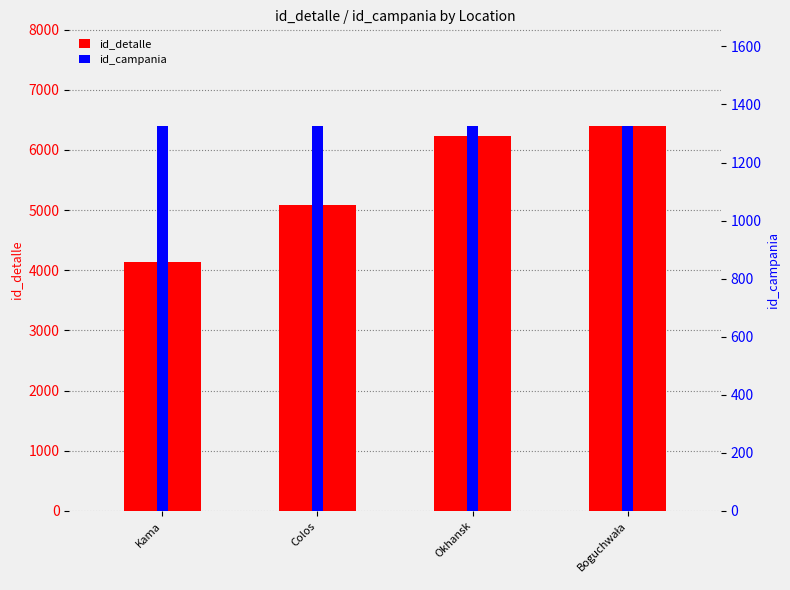

At which category is the sum across all series the highest?

Boguchwała